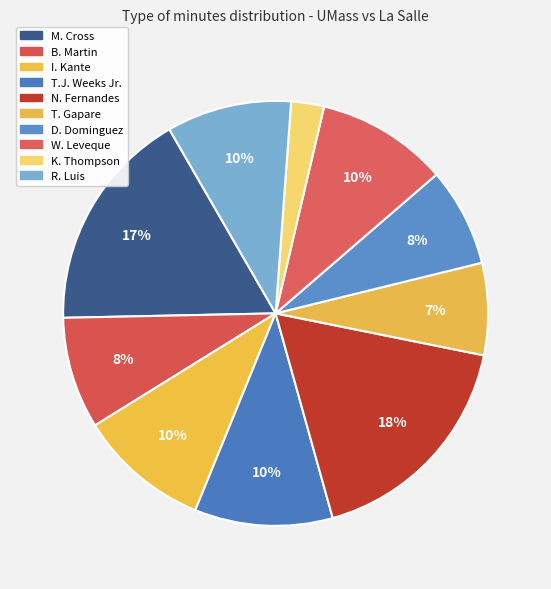

Rank the categories by value from highest to lowest.

N. Fernandes, M. Cross, T.J. Weeks Jr., I. Kante, W. Leveque, R. Luis, B. Martin, D. Dominguez, T. Gapare, K. Thompson